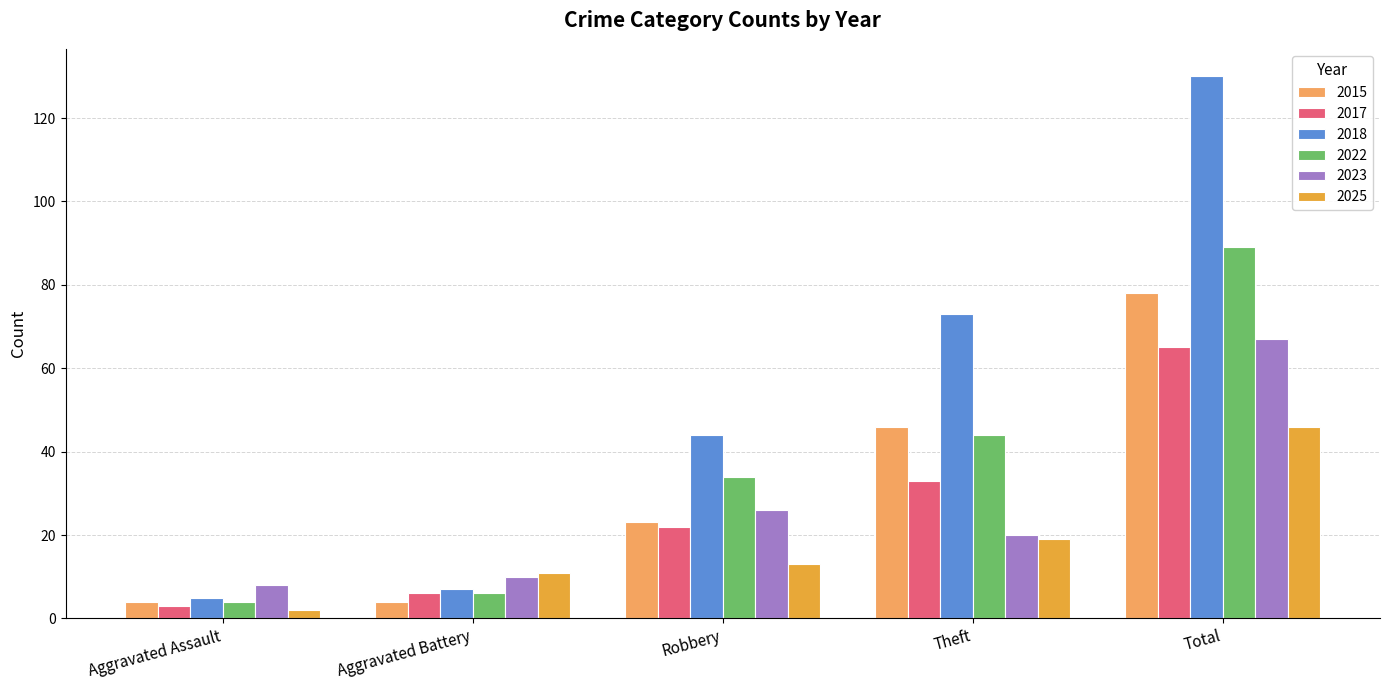

What is the greatest value displayed?

130